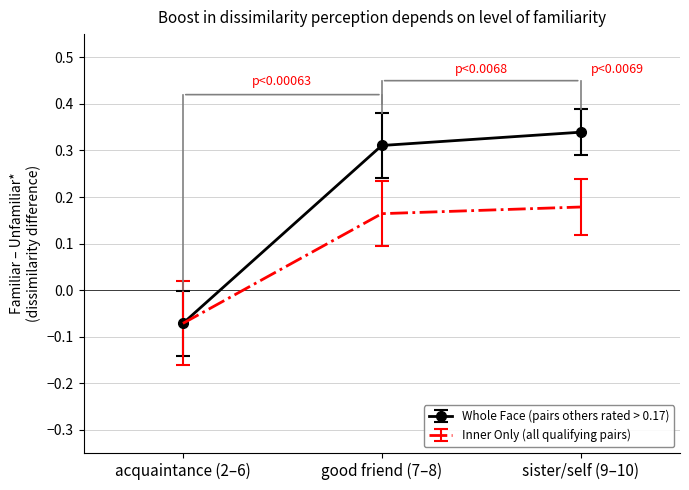

What position from the left is acquaintance (2–6)?

1